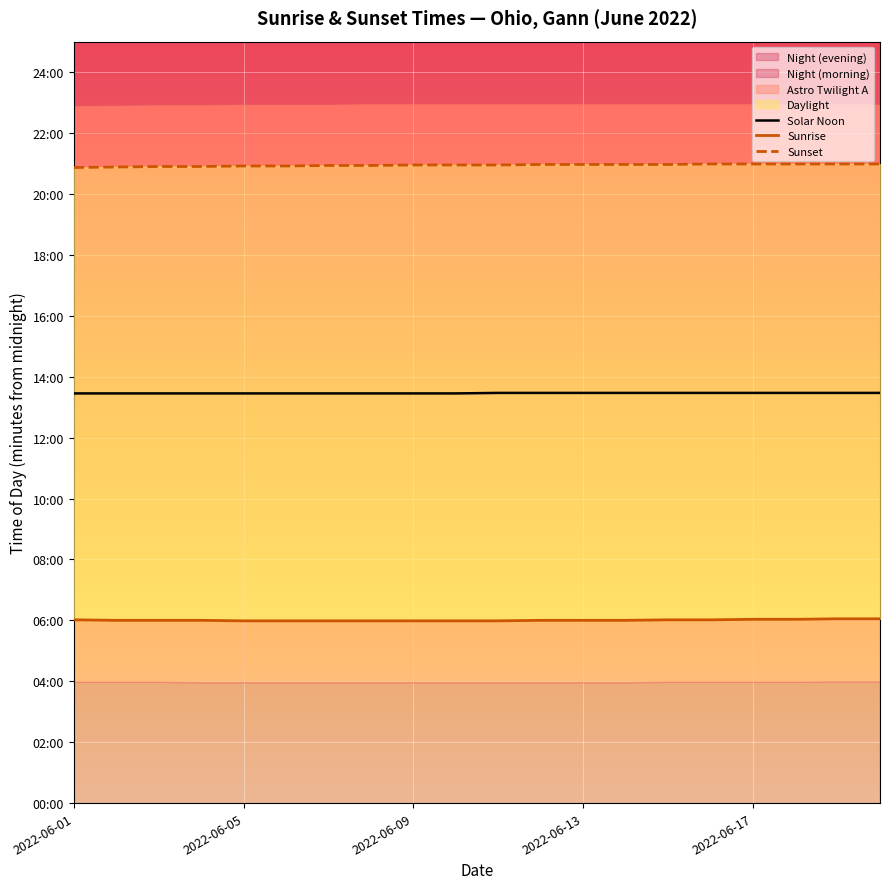

True or false: Solar Noon and Sunset cross at least once.

False